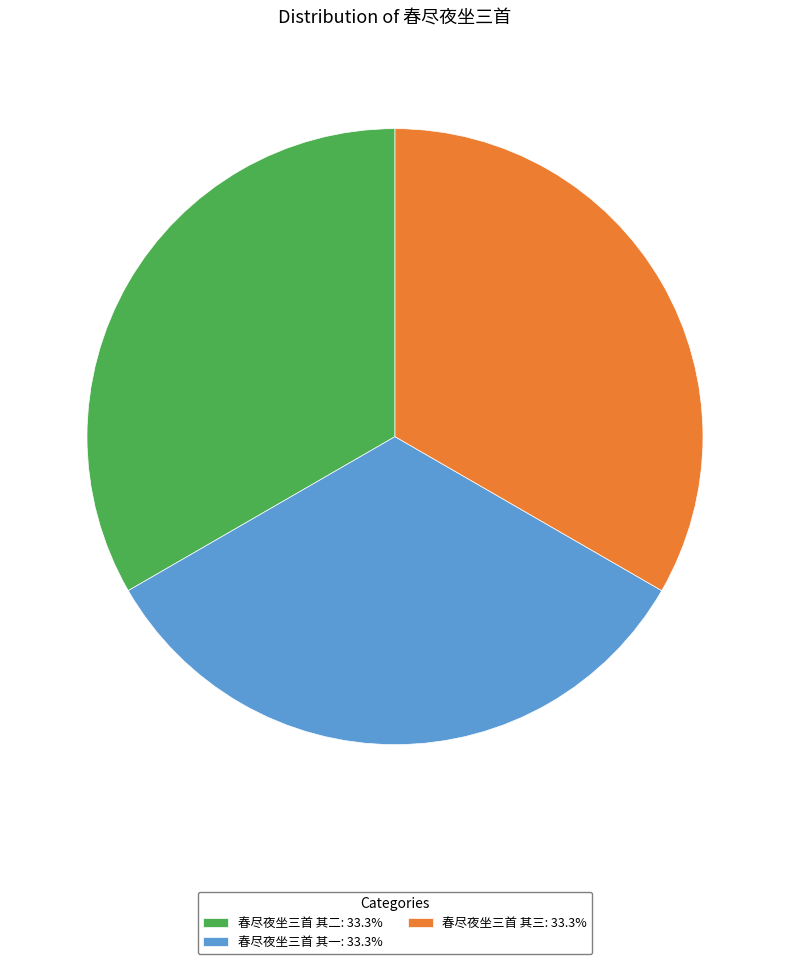

Is 春尽夜坐三首 其三 the majority of the pie?

No